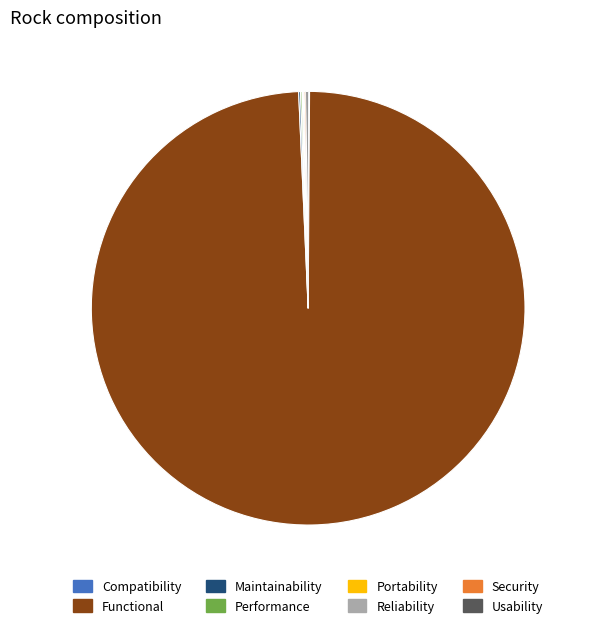

Which slice represents more than half of the pie?

Functional